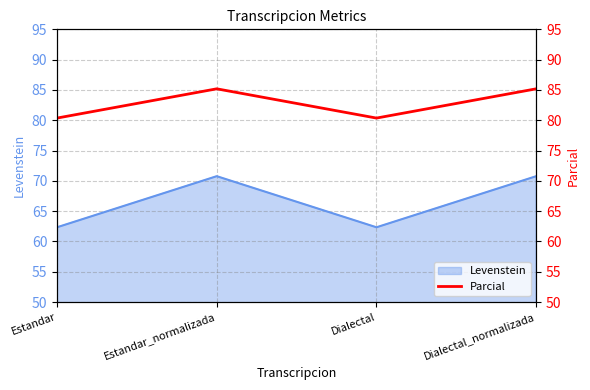

Between Estandar_normalizada and Estandar, which is larger?

Estandar_normalizada